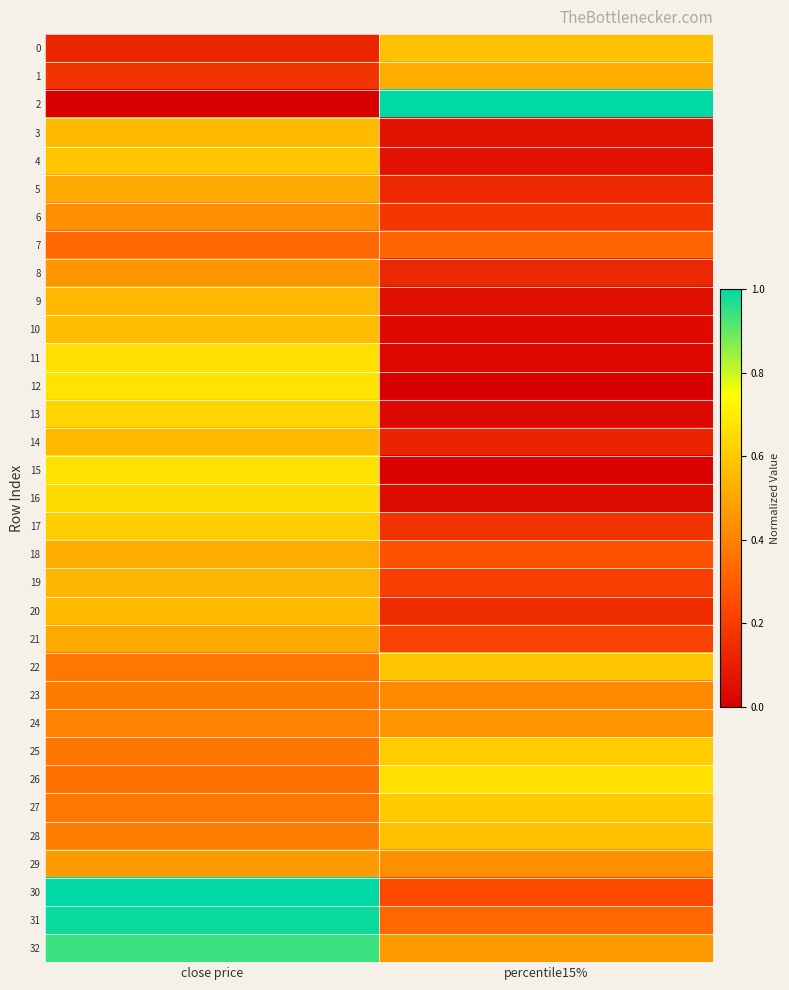

Which series has the largest total across all categories?

32